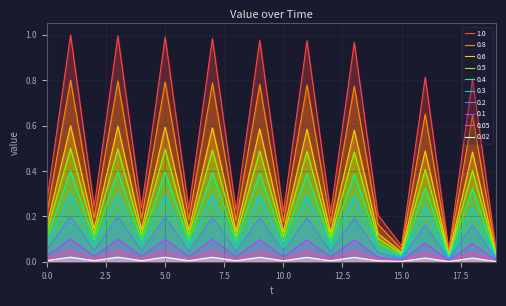

True or false: 0.8 and 0.1 intersect in this chart.

False